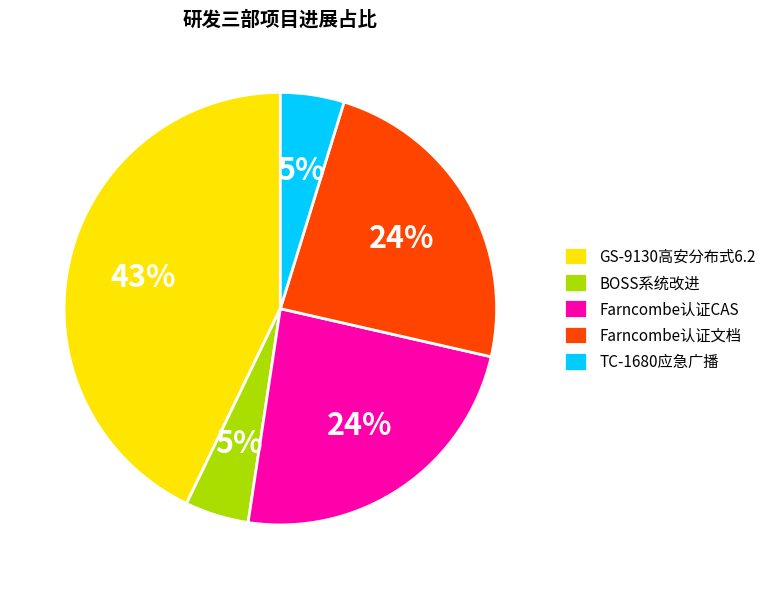

Count the number of slices in the pie.

5